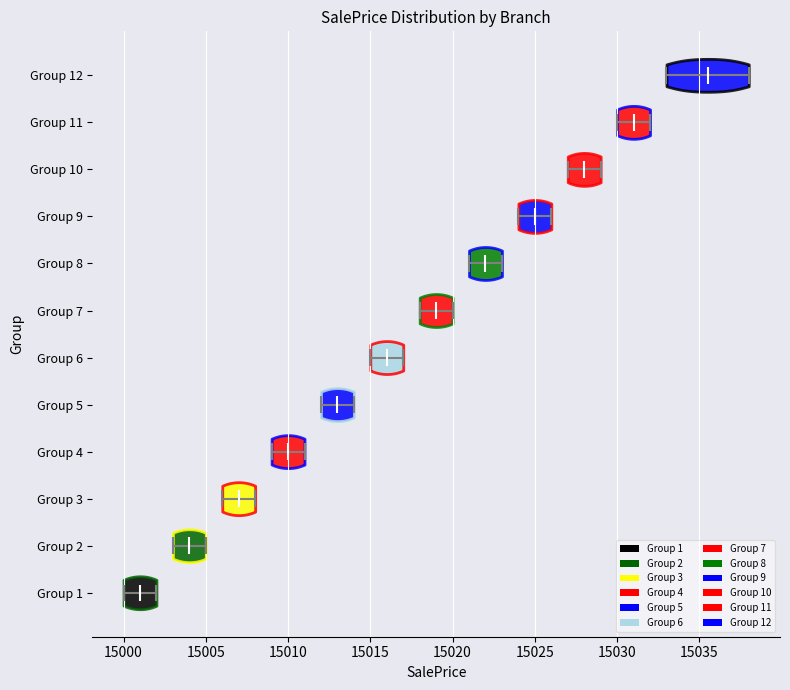

Reading bottom to top, read every violin against the x-axis: where its median line is, and the lowest and highest points it reaches. The values are not printed on the chart, so give them approximately, as read against the axis.

Group 1: median line 15001.0, lowest point 15000.0, highest point 15002.0
Group 2: median line 15004.0, lowest point 15003.0, highest point 15005.0
Group 3: median line 15007.0, lowest point 15006.0, highest point 15008.0
Group 4: median line 15010.0, lowest point 15009.0, highest point 15011.0
Group 5: median line 15013.0, lowest point 15012.0, highest point 15014.0
Group 6: median line 15016.0, lowest point 15015.0, highest point 15017.0
Group 7: median line 15019.0, lowest point 15018.0, highest point 15020.0
Group 8: median line 15022.0, lowest point 15021.0, highest point 15023.0
Group 9: median line 15025.0, lowest point 15024.0, highest point 15026.0
Group 10: median line 15028.0, lowest point 15027.0, highest point 15029.0
Group 11: median line 15031.0, lowest point 15030.0, highest point 15032.0
Group 12: median line 15035.5, lowest point 15033.0, highest point 15038.0